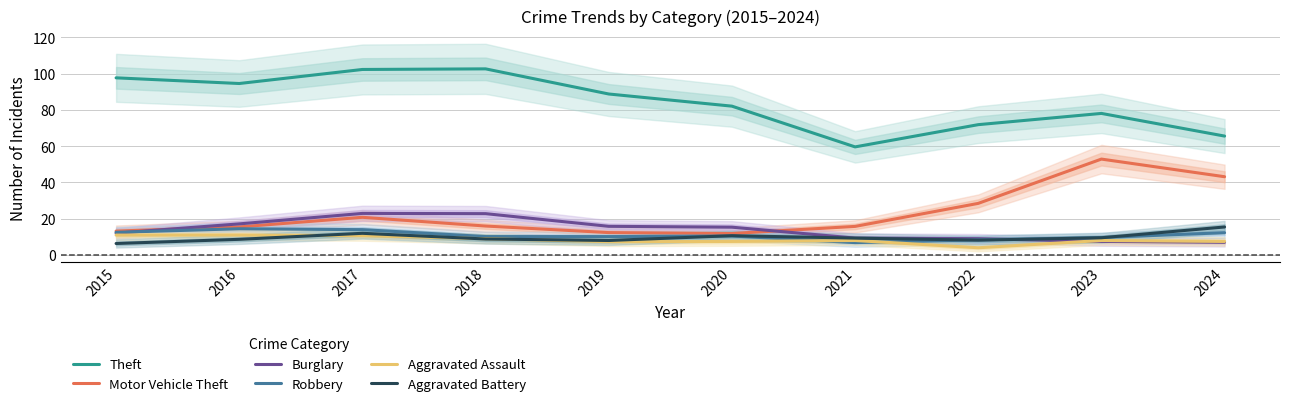

Is it true that Motor Vehicle Theft equals 19.7 at 2022?

False